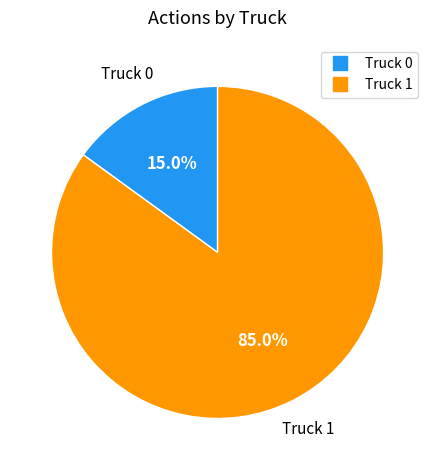

Is Truck 0 the majority of the pie?

No